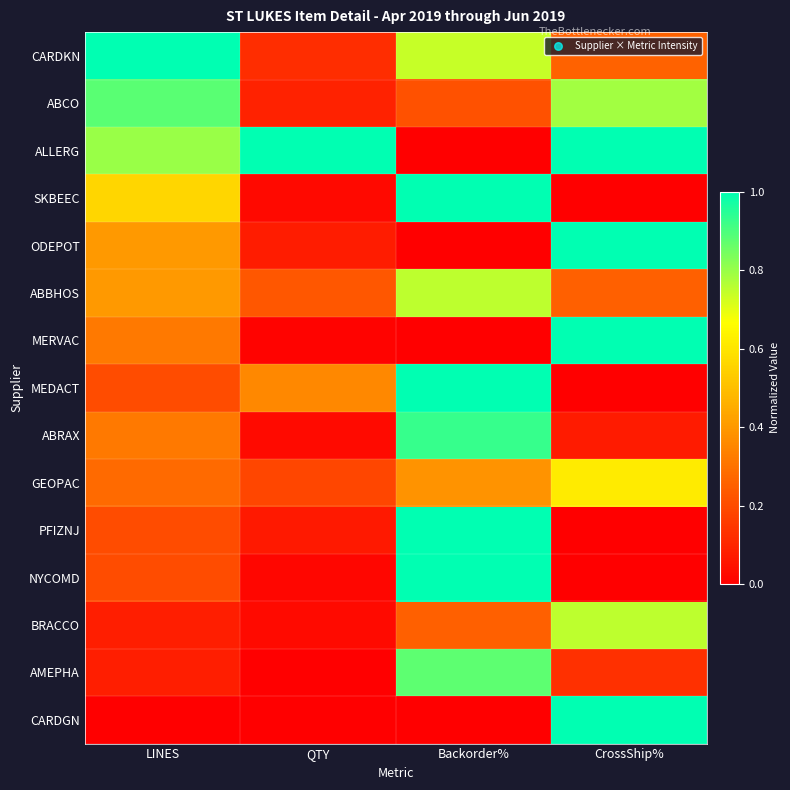

Which series has the largest range (max minus min)?

ALLERG